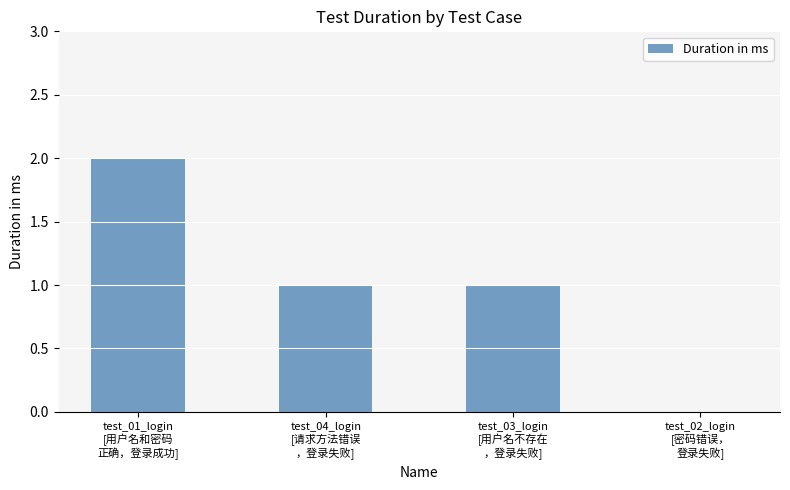

Is it true that the value at test_01_login
[用户名和密码
正确，登录成功] is 1?

False